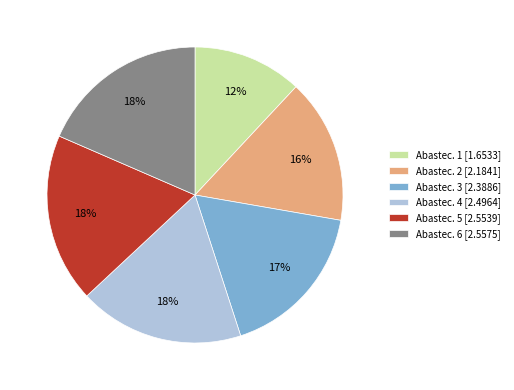

Does Abastec. 1 [1.6533] account for over 50% of the chart?

No